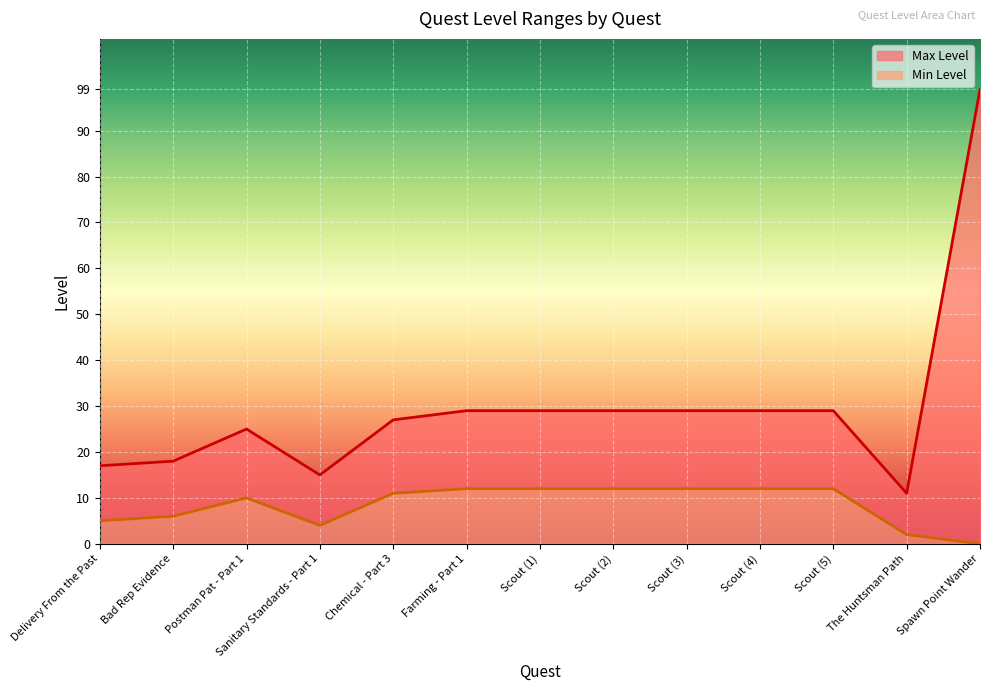

How many categories are shown in the chart?

13